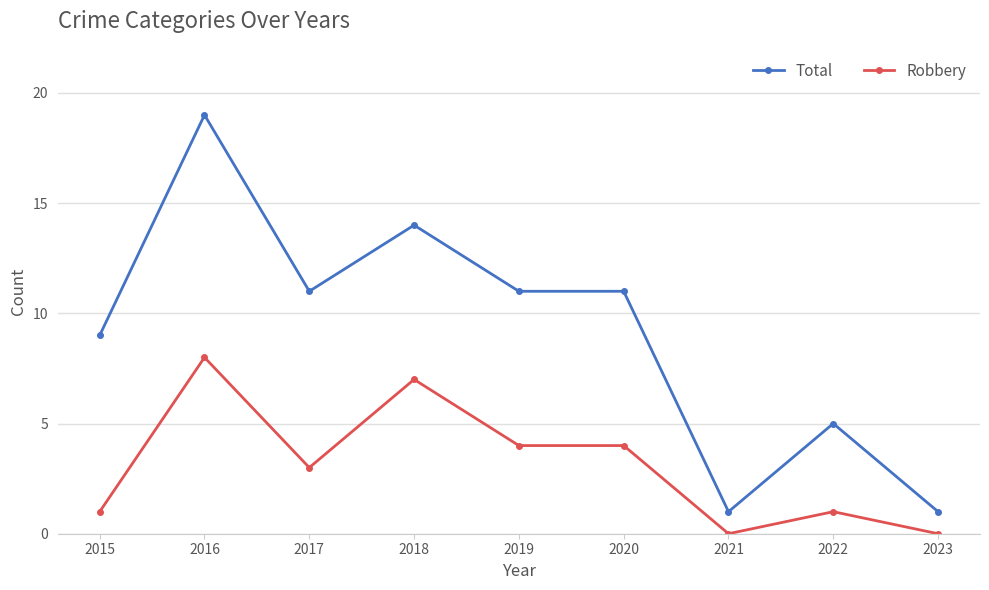

What is the value of the Robbery point at the 1st from the left?

1